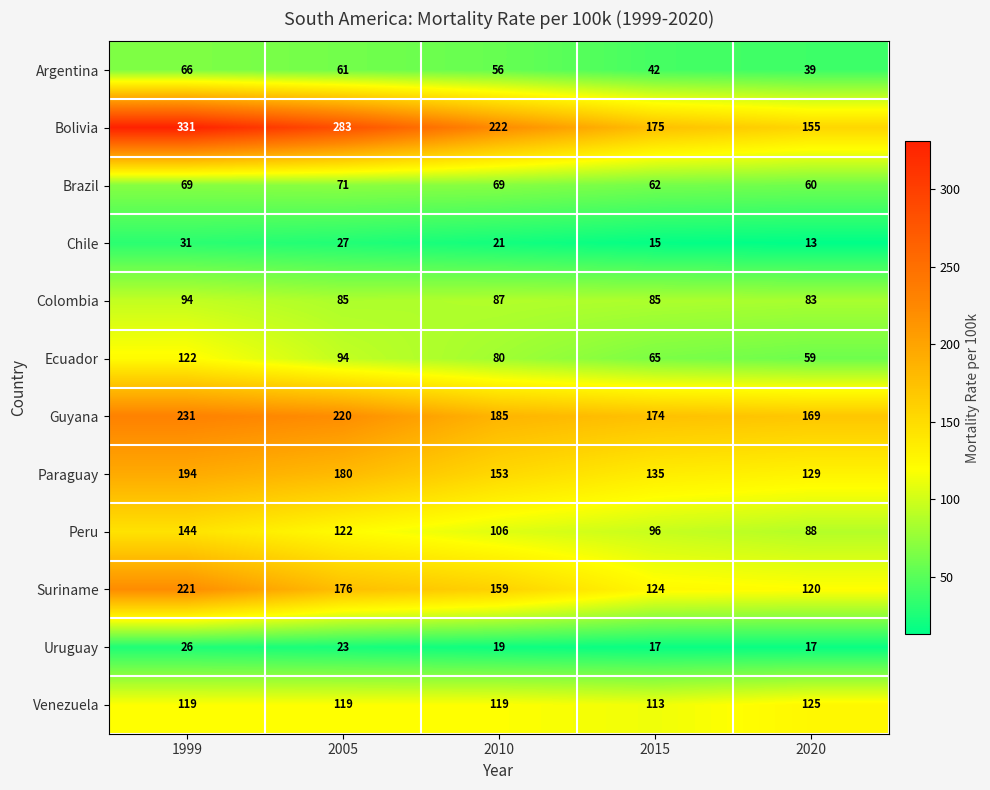

Between 1999 and 2005, which series saw the biggest shift?

Bolivia